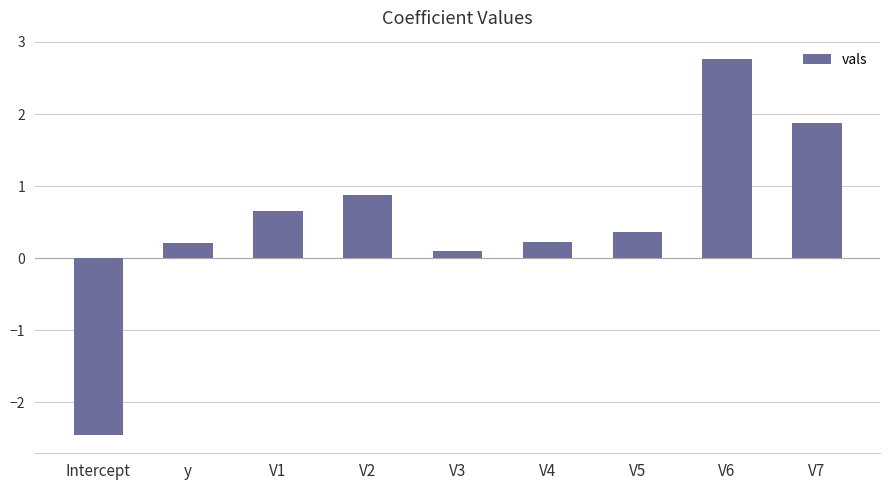

What is the sum of all values?

4.6